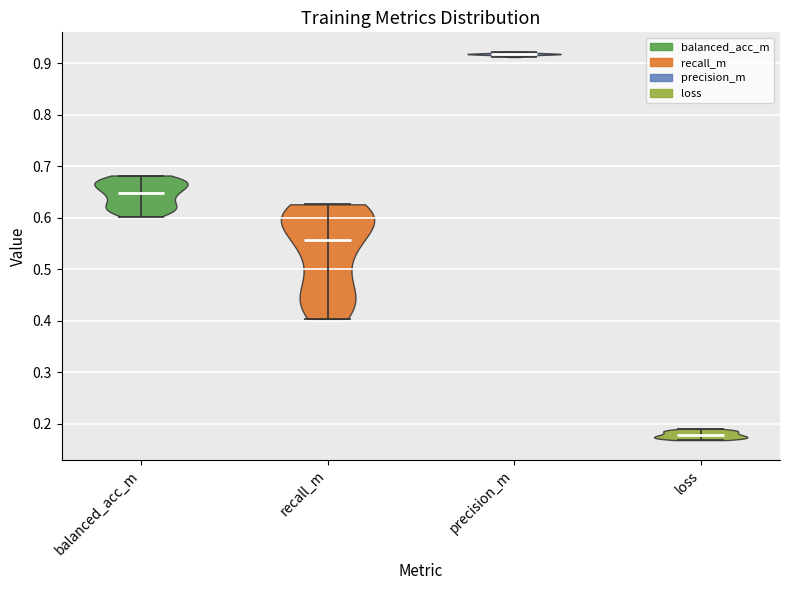

Which violin has the lowest median line?

loss